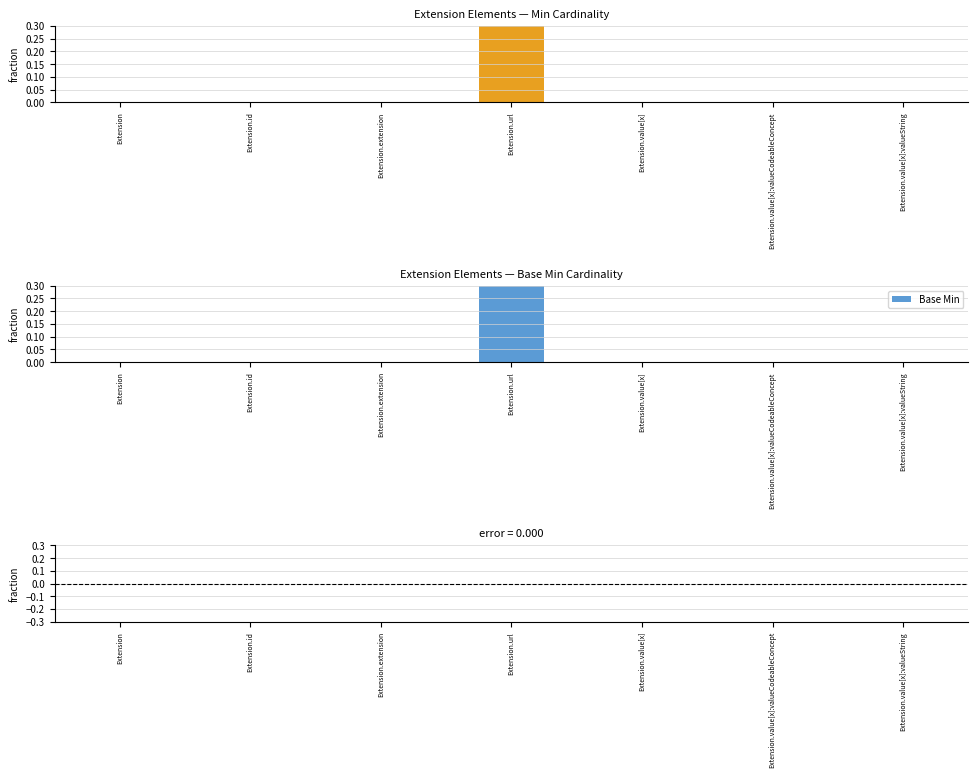

What is the difference between the maximum and second lowest values in the Min series?

1